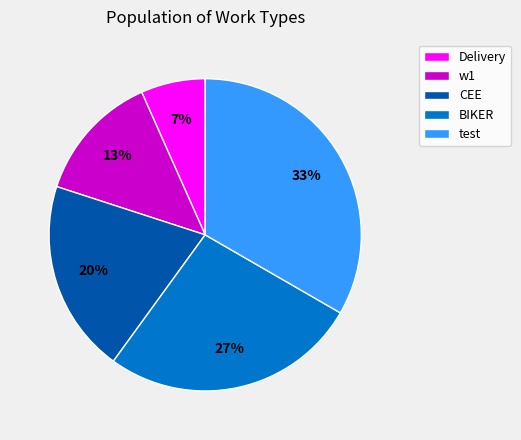

The CEE slice represents 27% of the pie. True or false?

False